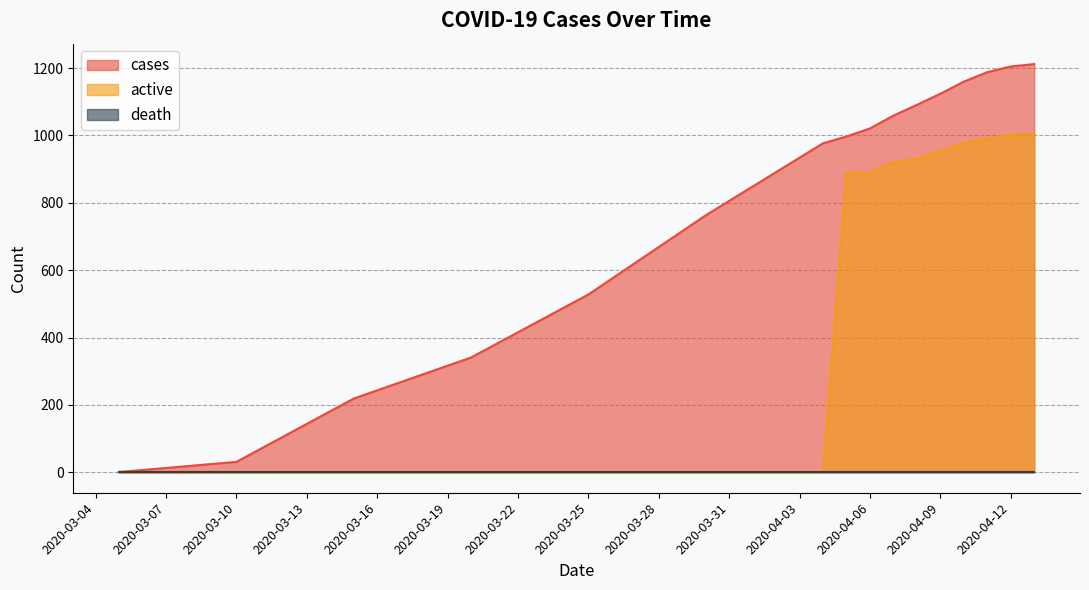

Does the chart display data point markers on the line(s)?

No